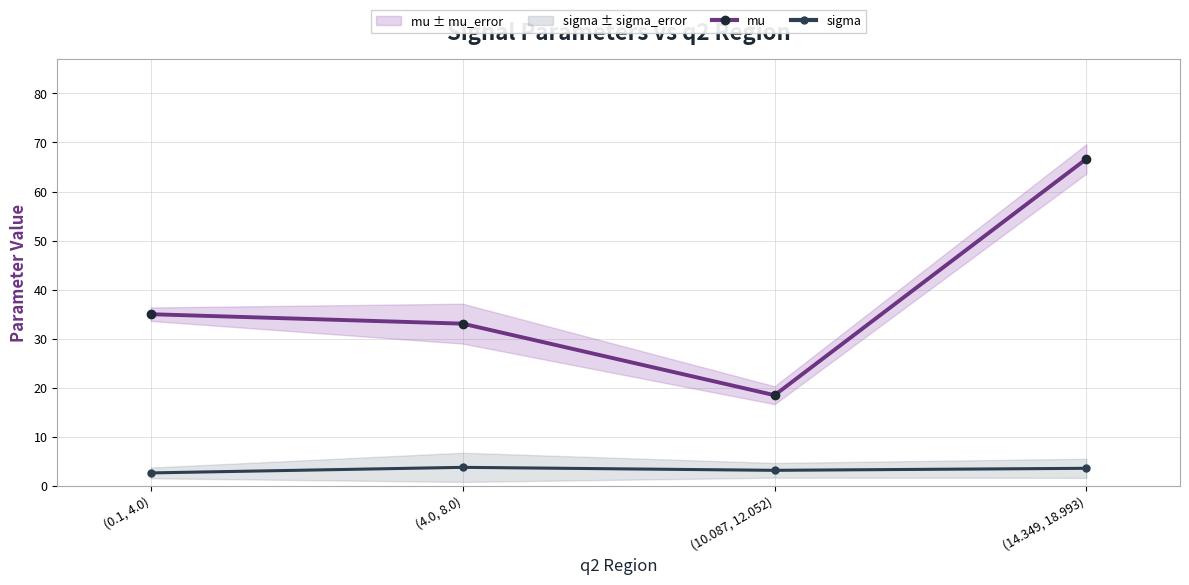

Where is sigma nearest to the value 3?

(10.087, 12.052)